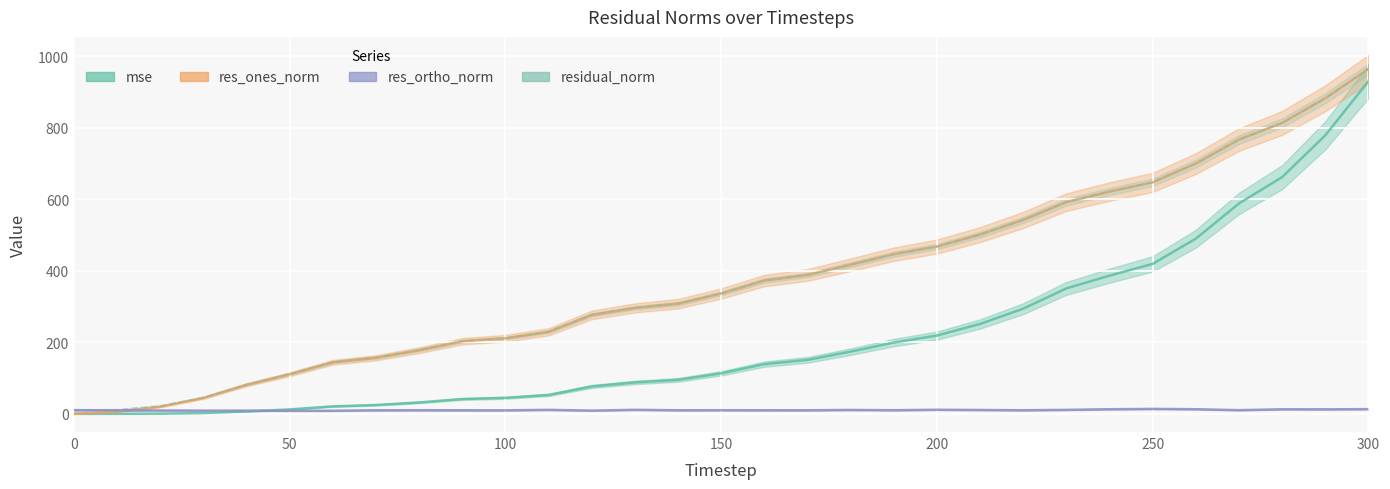

Between which two adjacent categories do mse and res_ortho_norm first intersect?

40 and 50